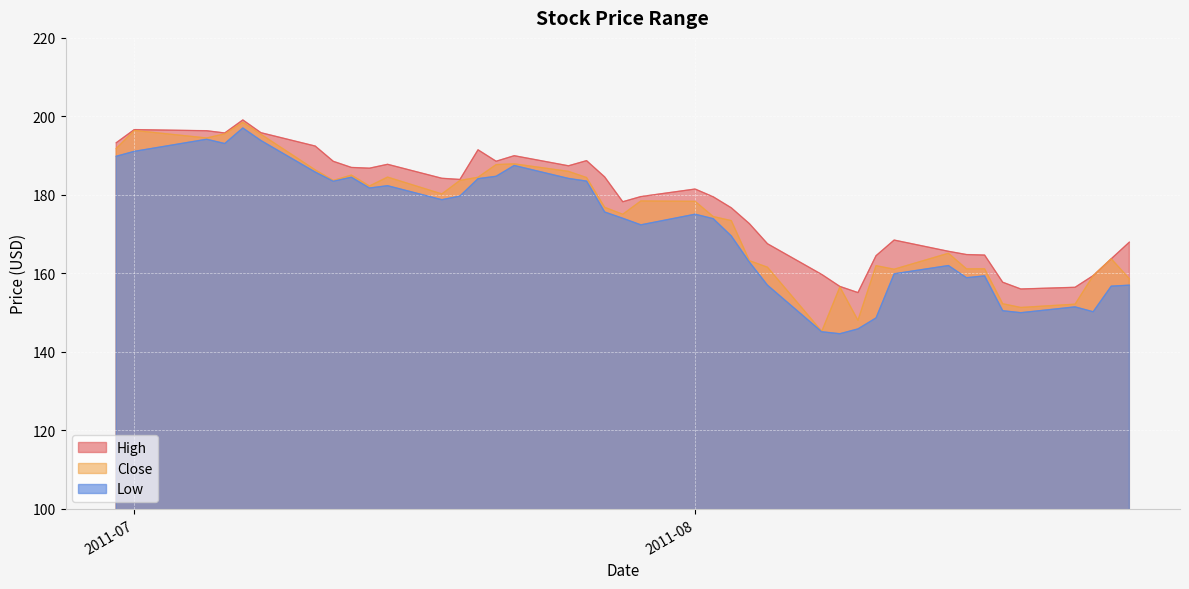

Which series has the largest total across all categories?

High